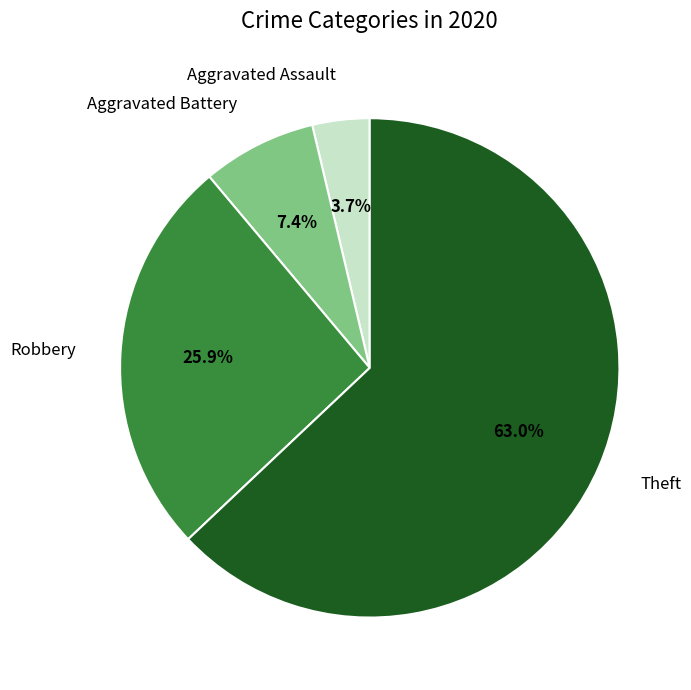

Does Aggravated Assault represent more than half of the total?

No